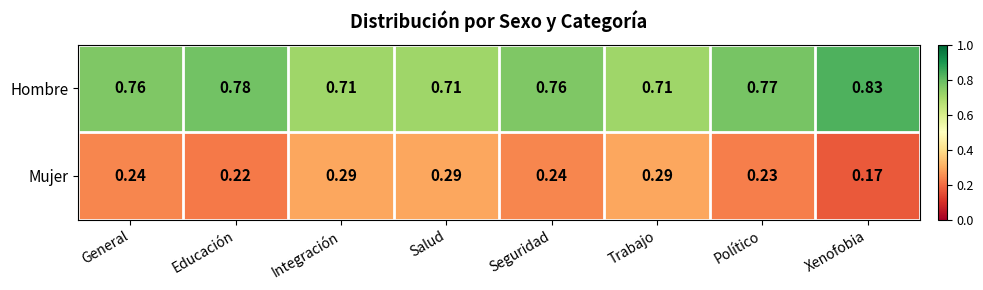

Where is Mujer nearest to the value 0?

Xenofobia